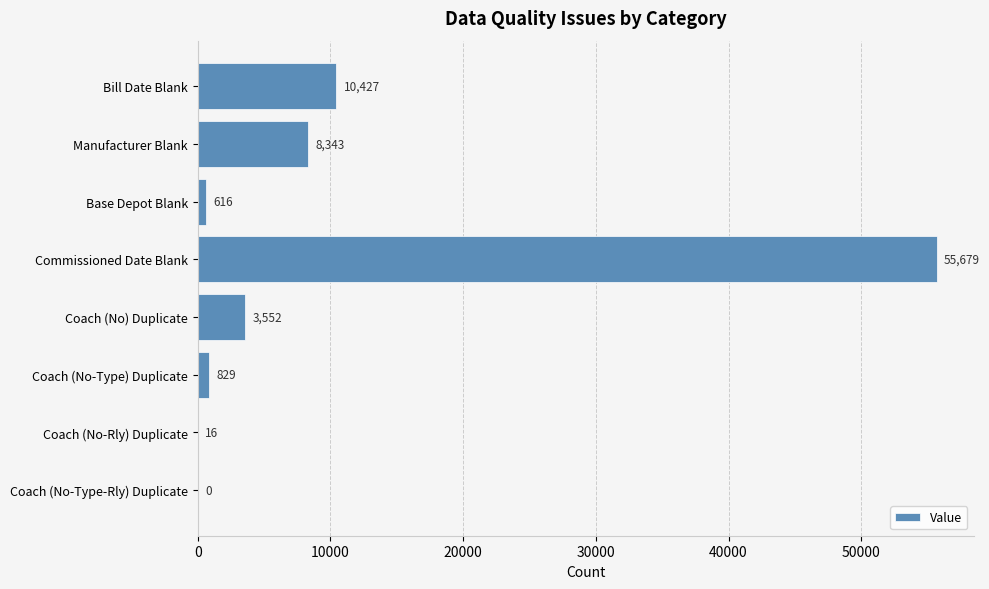

What is the change in value from Bill Date Blank to Base Depot Blank?

-9811